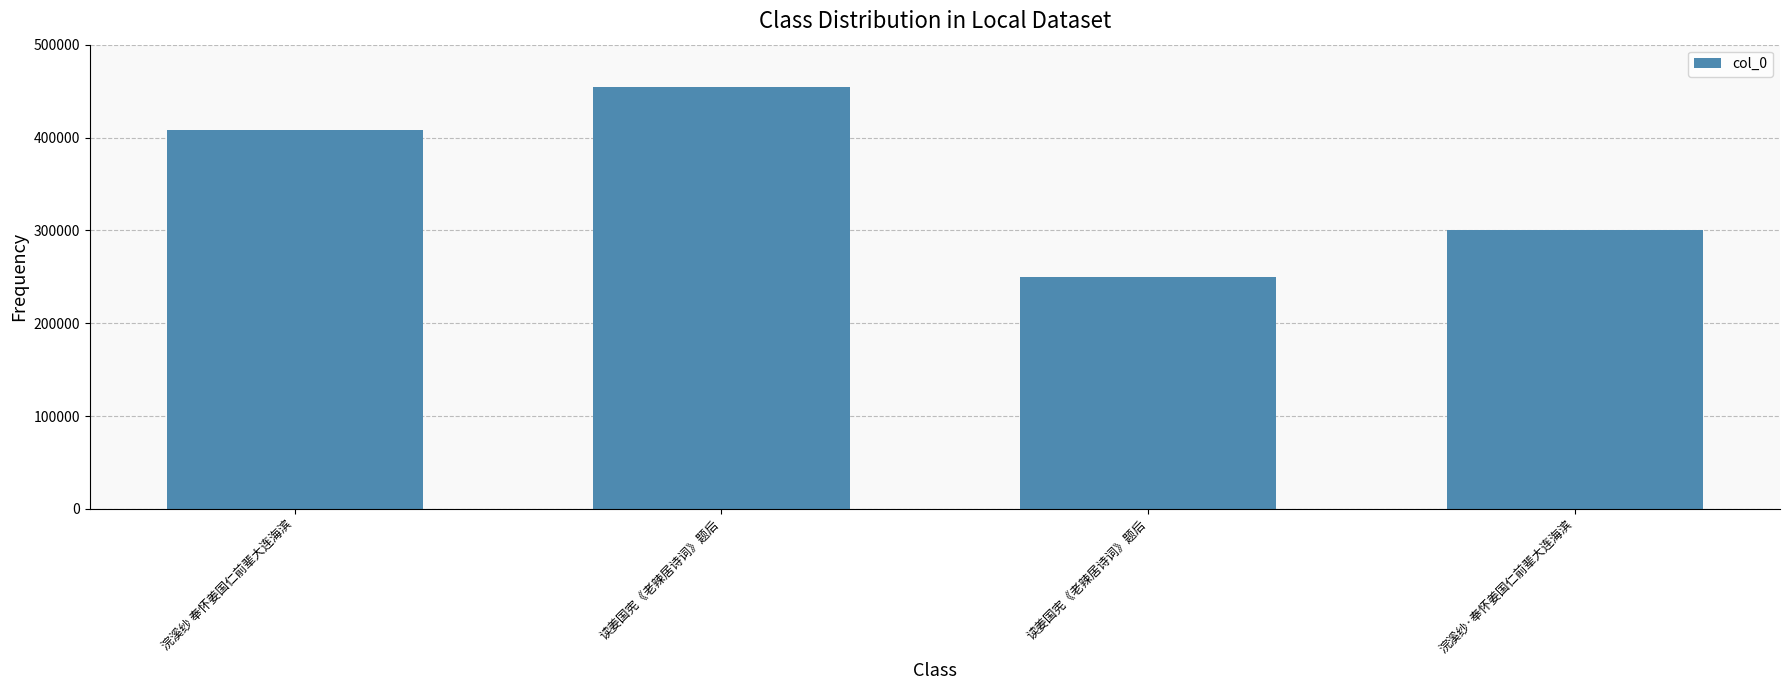

How many series are shown in this chart?

1